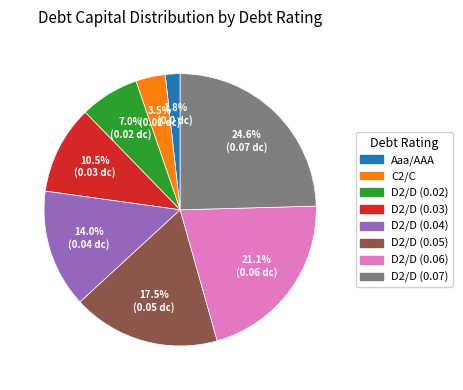

Rank the categories by value from highest to lowest.

D2/D (0.07), D2/D (0.06), D2/D (0.05), D2/D (0.04), D2/D (0.03), D2/D (0.02), C2/C, Aaa/AAA